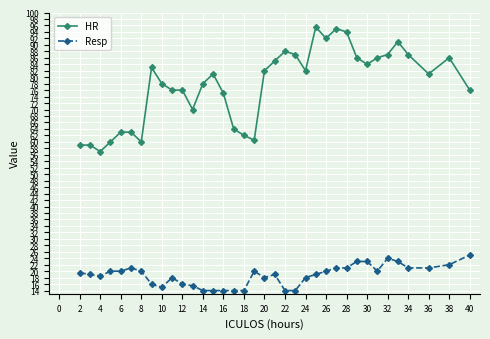

True or false: HR has more than 2 interior local peaks.

True